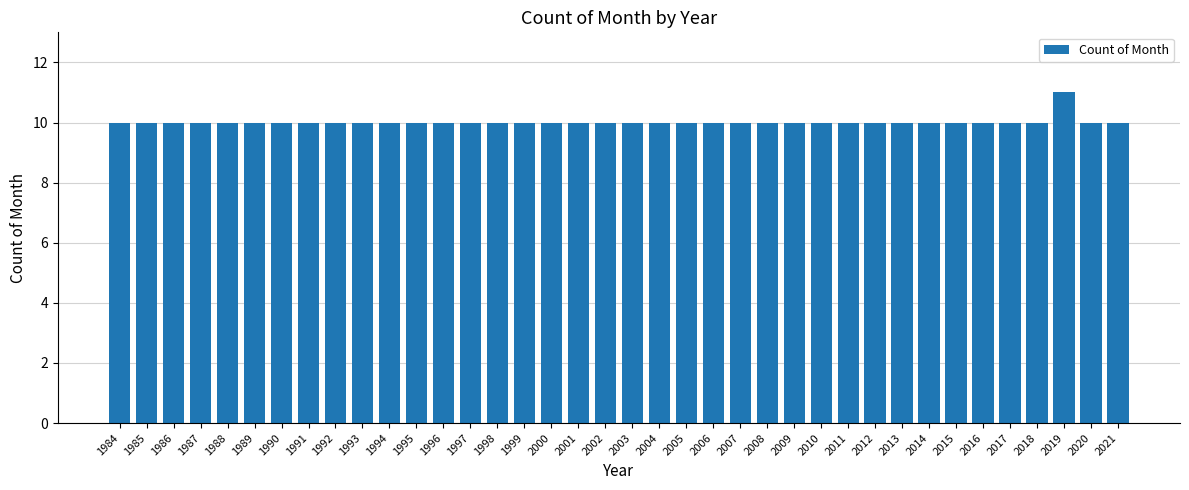

Is it true that the value at 1990 is 10?

True